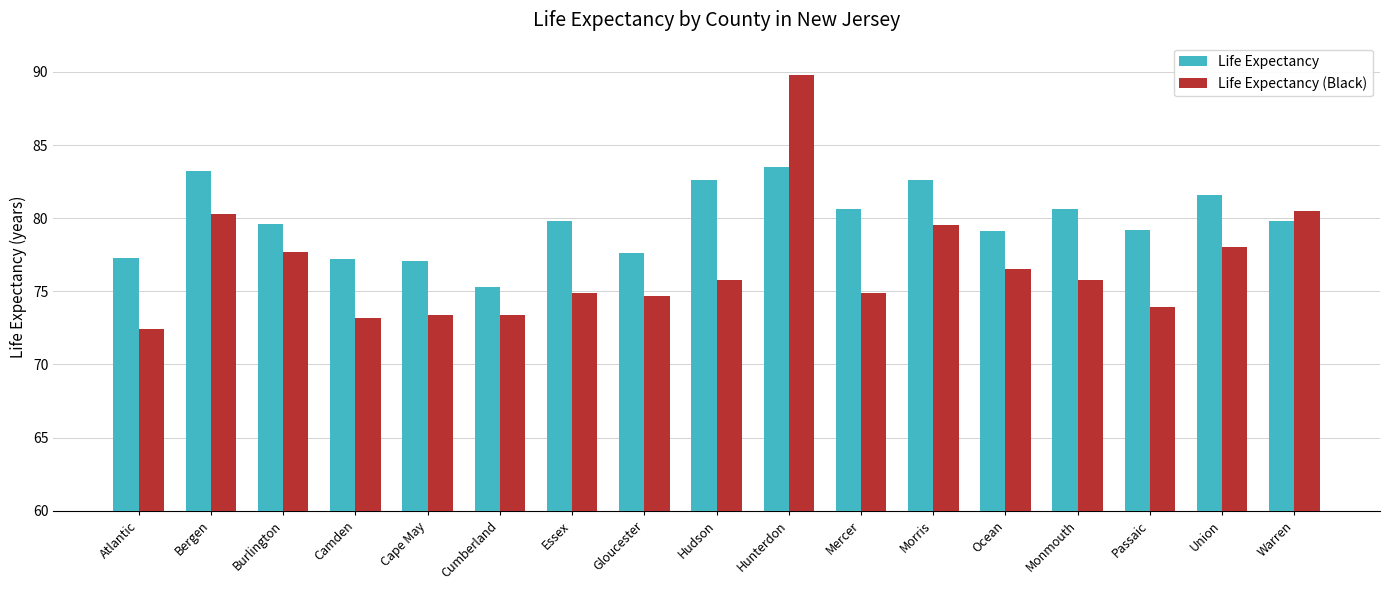

Which series has the widest spread of values?

Life Expectancy (Black)